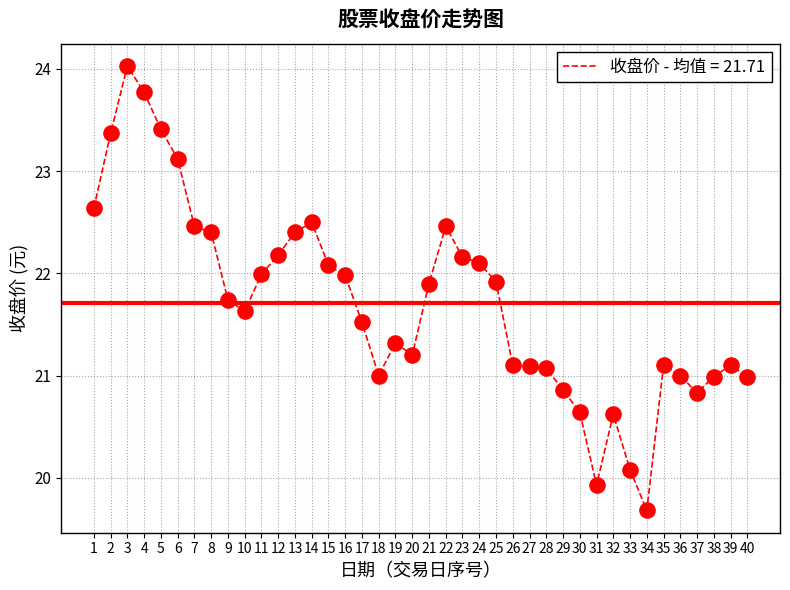

Approximately how many times larger is the value at 5 compared to 25?

1.1